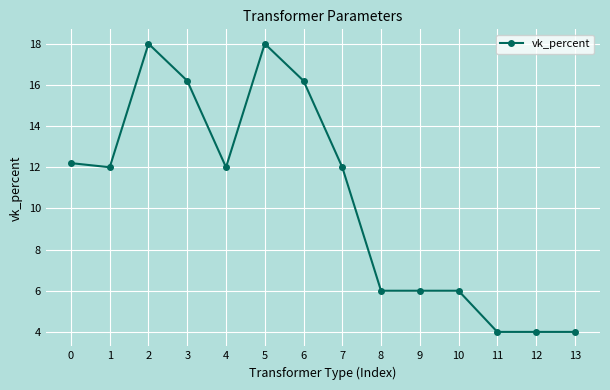

Reading left to right, list all the values displayed in this chart.

0=12.2	1=12.0	2=18.0	3=16.2	4=12.0	5=18.0	6=16.2	7=12.0	8=6.0	9=6.0	10=6.0	11=4.0	12=4.0	13=4.0